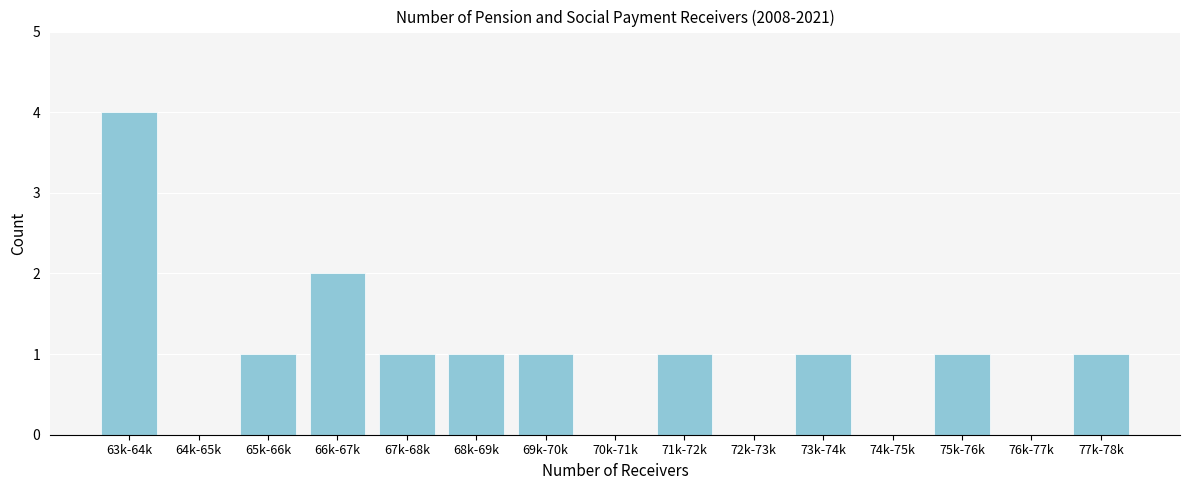

Reading left to right, transcribe all the data shown in this chart.

63k-64k=4	64k-65k=0	65k-66k=1	66k-67k=2	67k-68k=1	68k-69k=1	69k-70k=1	70k-71k=0	71k-72k=1	72k-73k=0	73k-74k=1	74k-75k=0	75k-76k=1	76k-77k=0	77k-78k=1